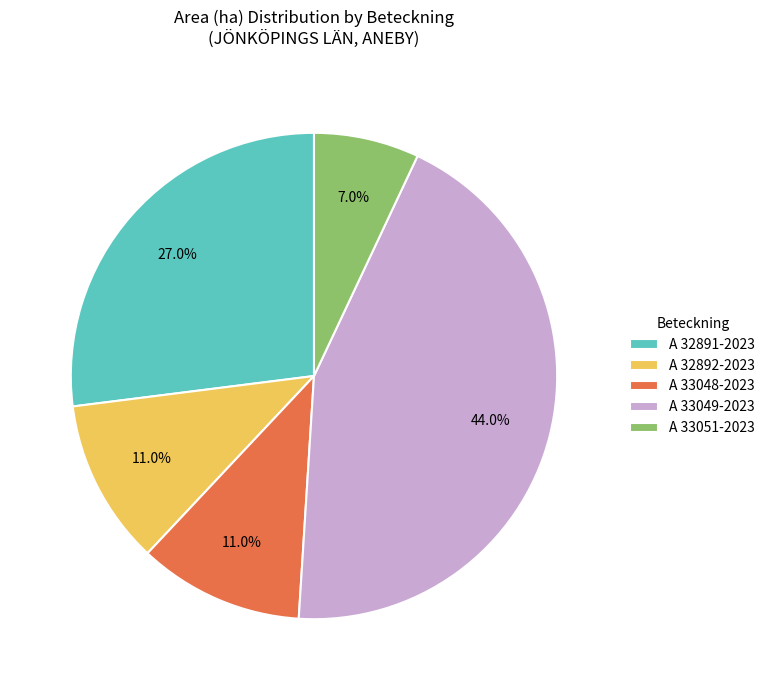

What is the total percentage of A 33048-2023 and A 32891-2023?

38.0%